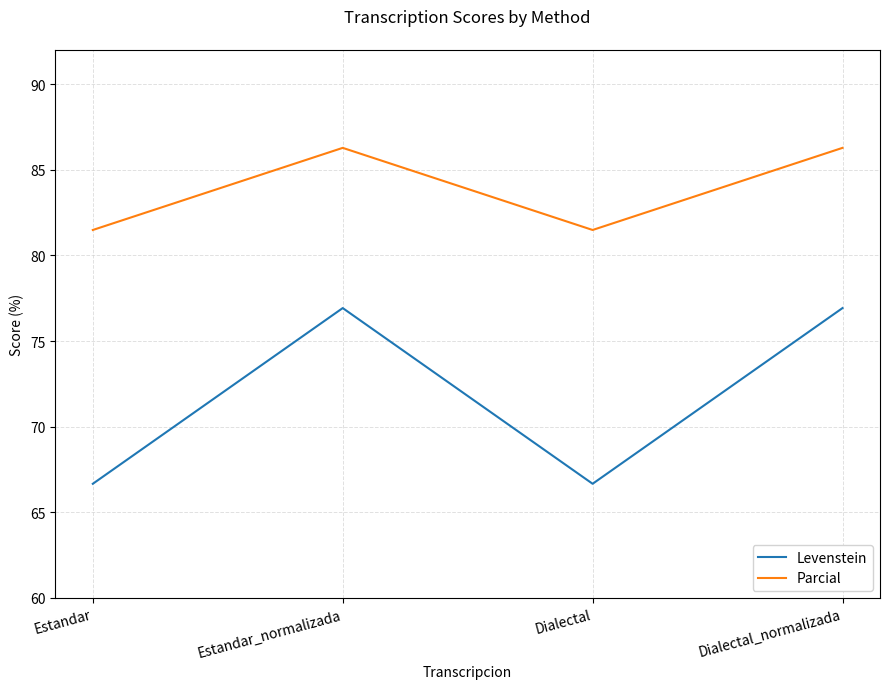

How many distinct data groups are displayed?

2